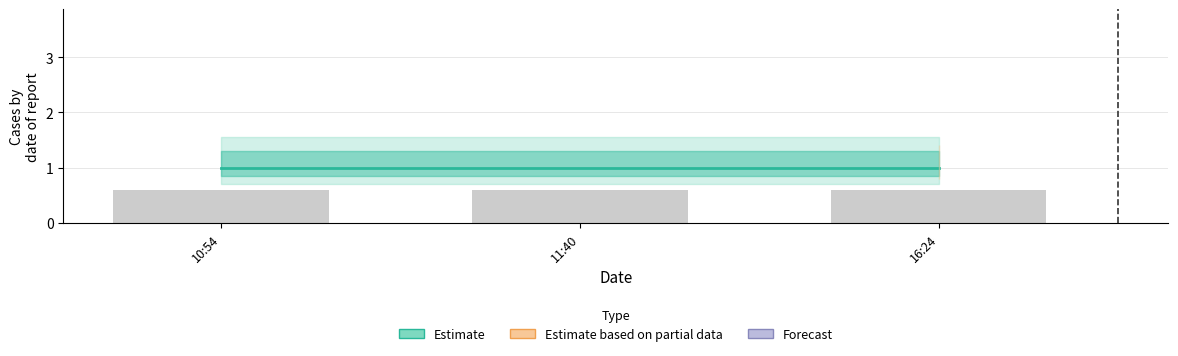

Is it true that Estimate line equals 1.5 at 11:40?

False